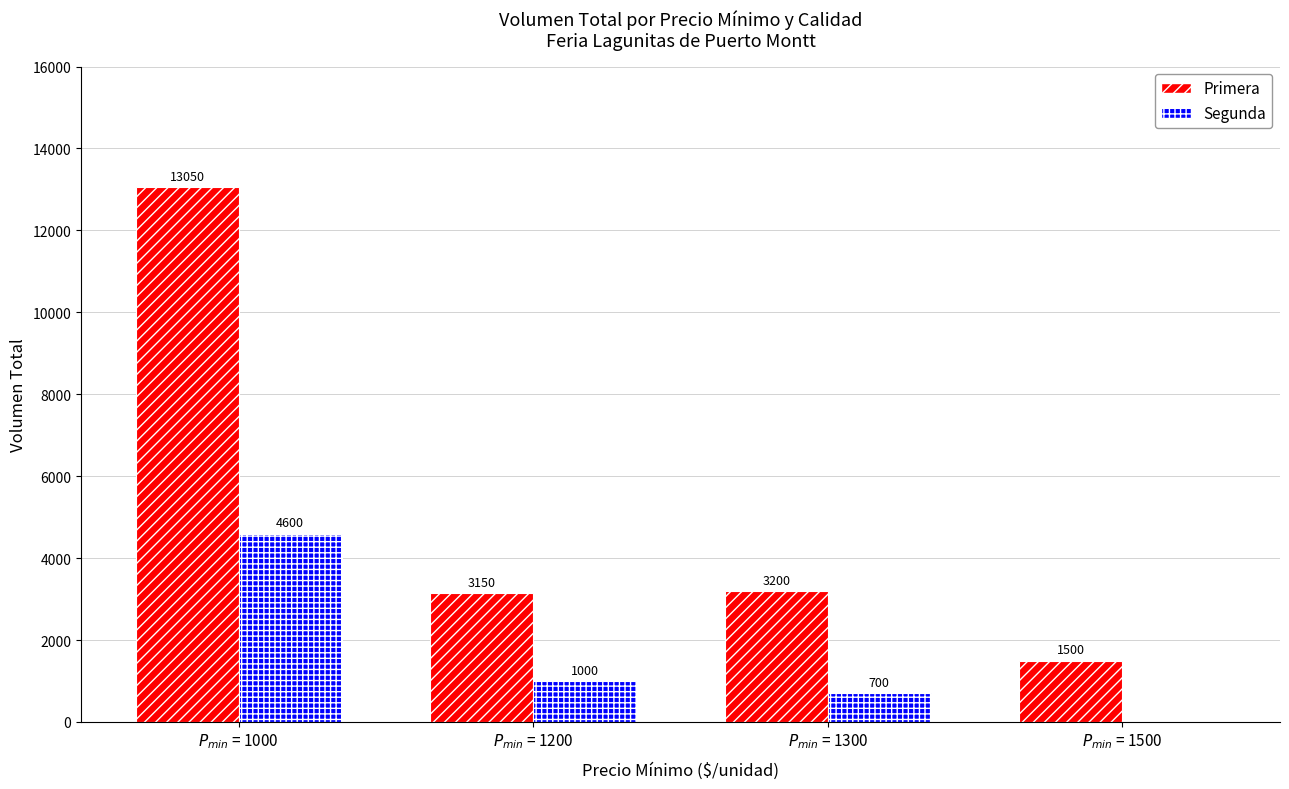

Reading left to right, extract all data points from this chart.

Primera: 13050	3150	3200	1500
Segunda: 4600	1000	700	0